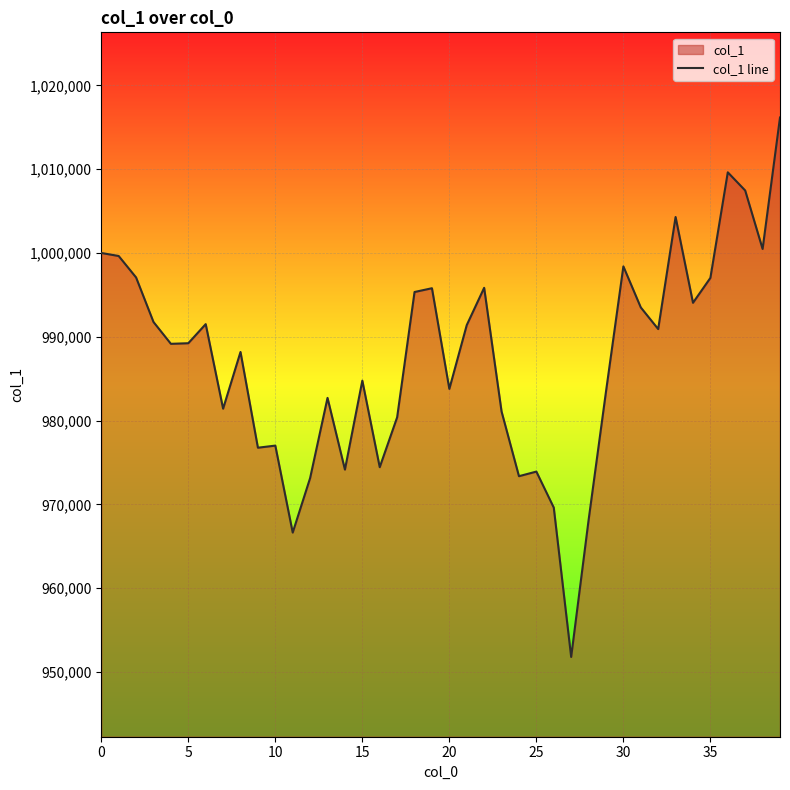

How many lines are shown in the chart?

1